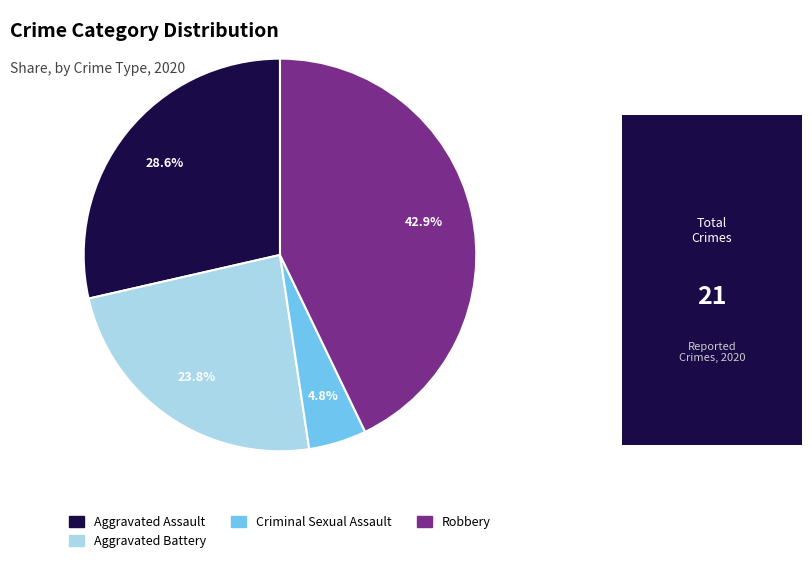

Is there any slice that represents more than half of the pie?

No